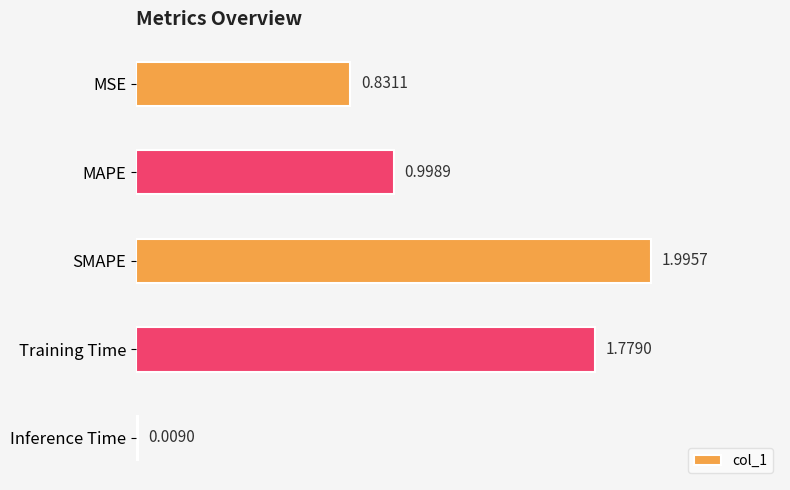

At which category does the chart reach its peak across all series?

SMAPE